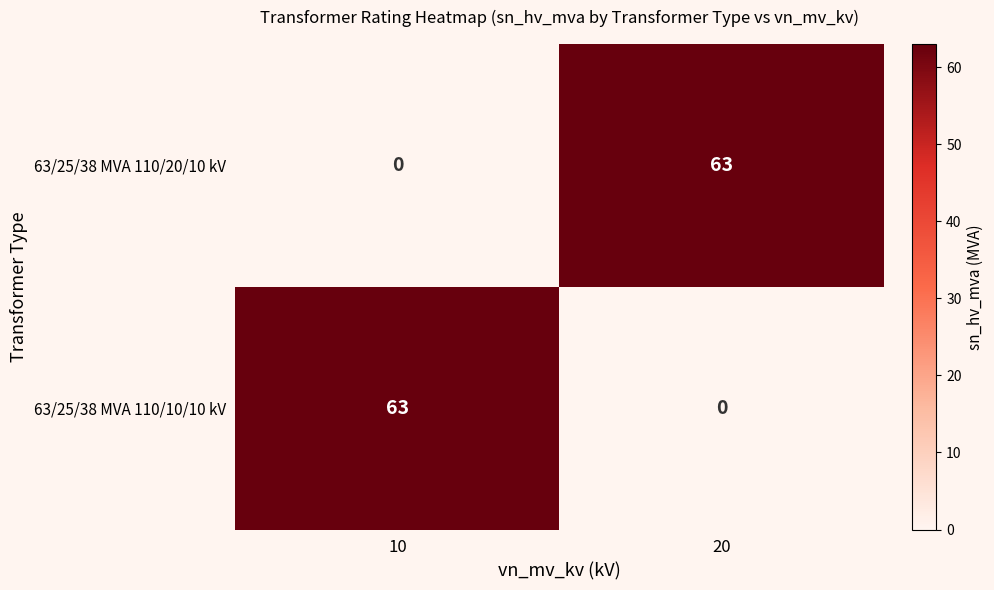

How many data points does each series have?

2